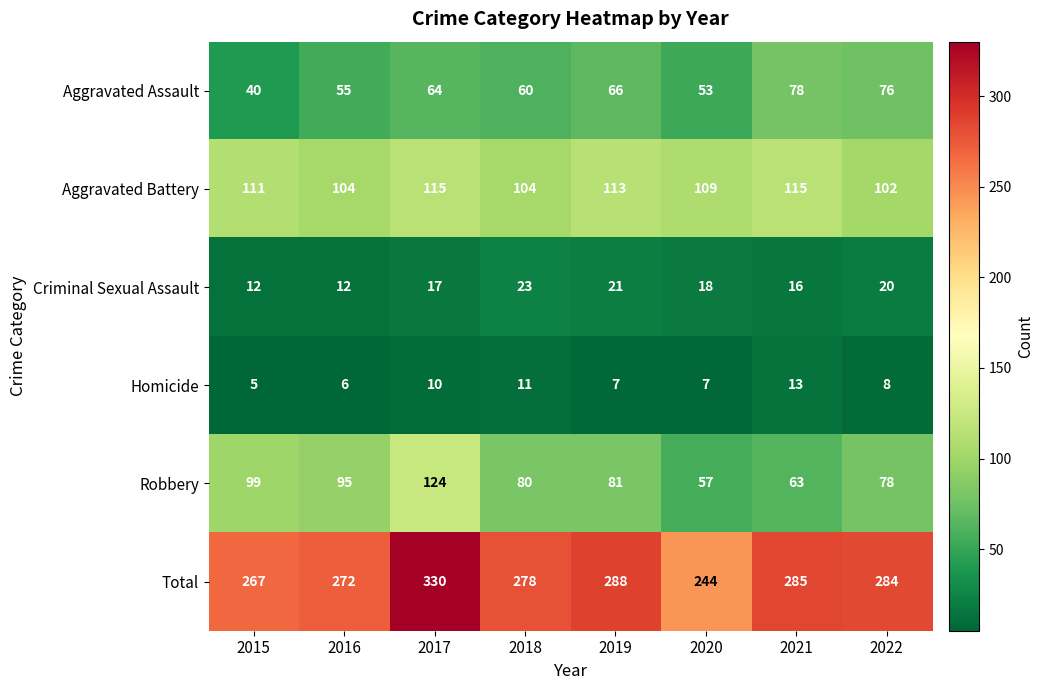

Count the Homicide values in the range 7 to 11.

5